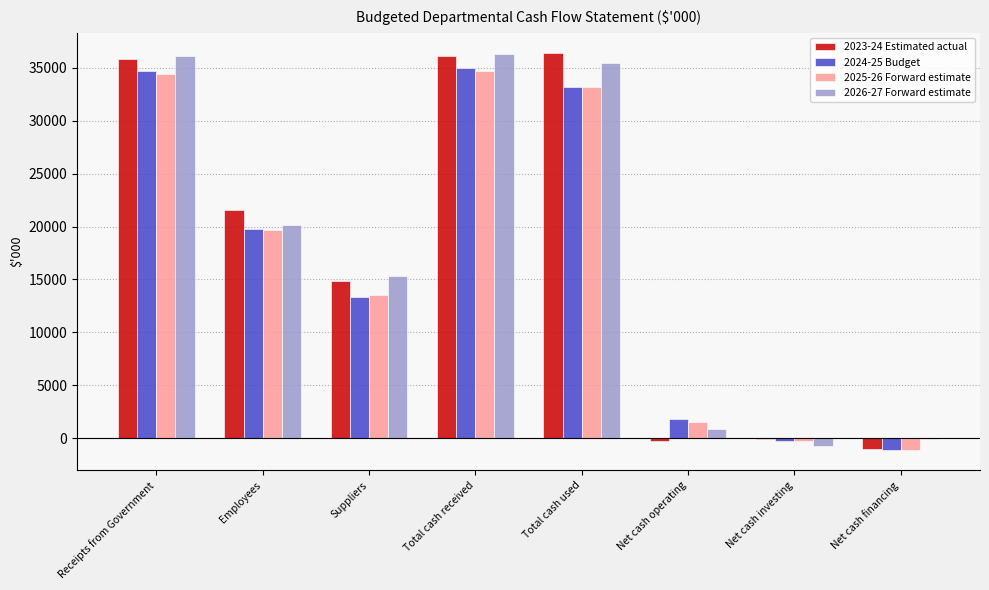

Where does the 2023-24 Estimated actual series first go above 21551?

Receipts from Government